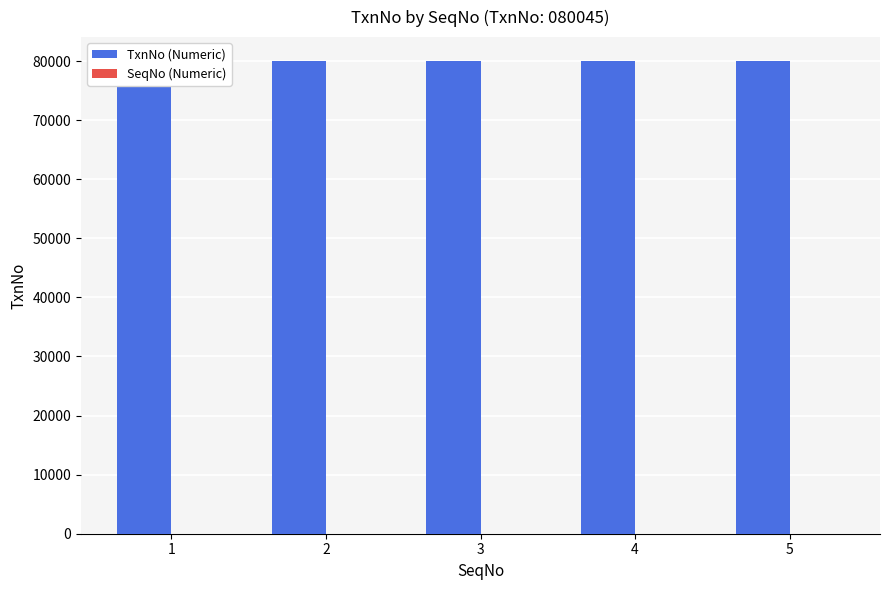

What is the value of the TxnNo (Numeric) bar at the 2nd from the left?

80045